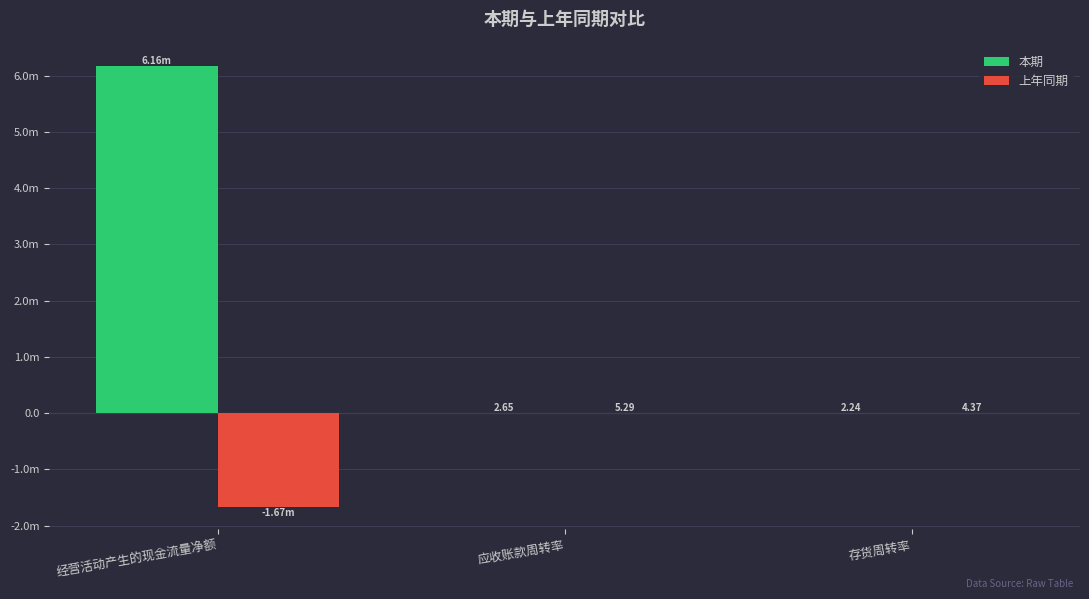

At which category is the sum across all series the highest?

经营活动产生的现金流量净额